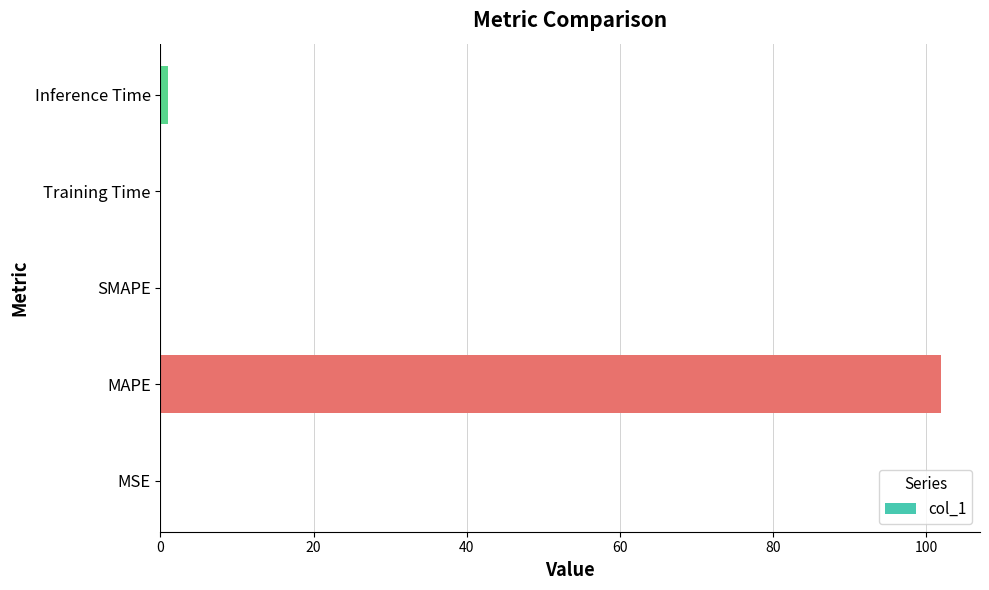

The value at MAPE is 101.9. True or false?

True